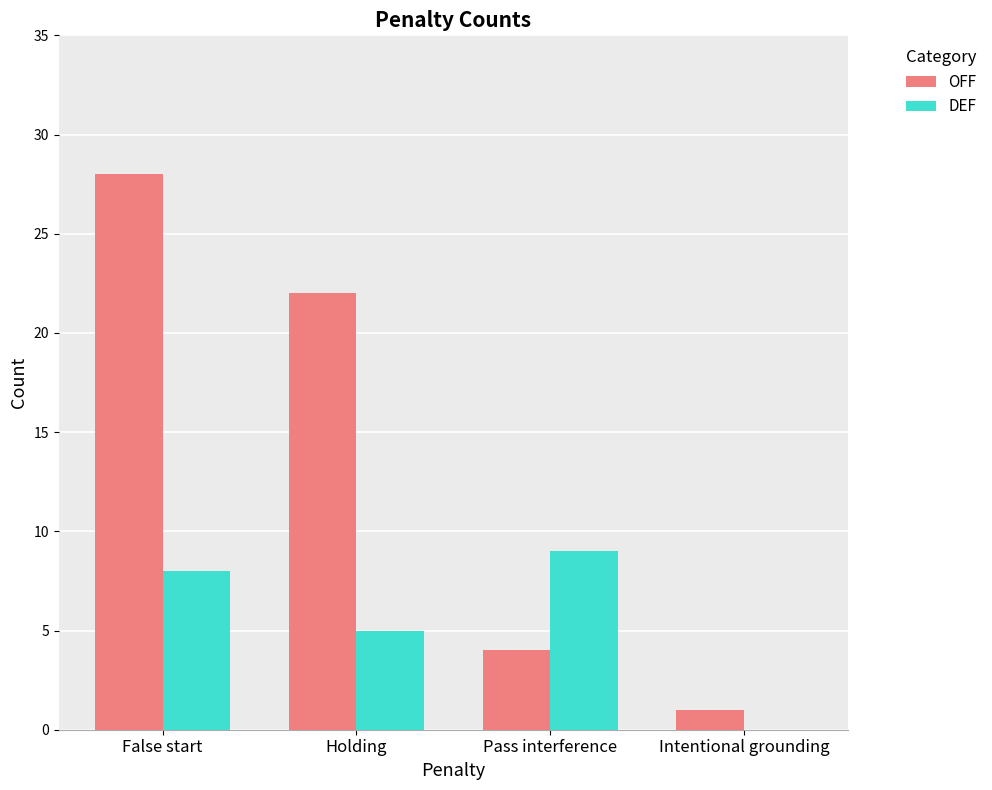

At which category does the chart reach its peak across all series?

False start